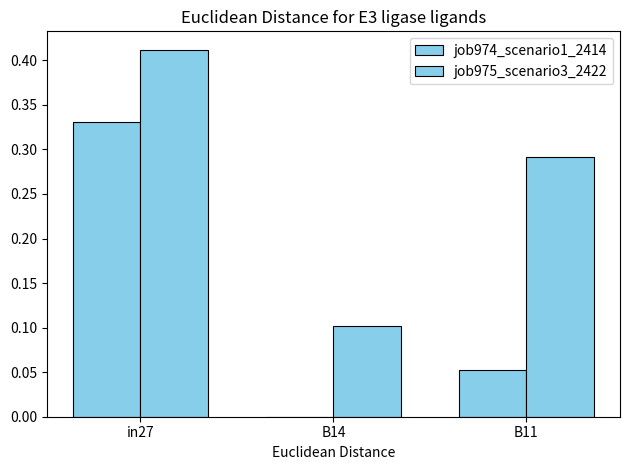

Which category has the highest value in the job975_scenario3_2422 series?

in27